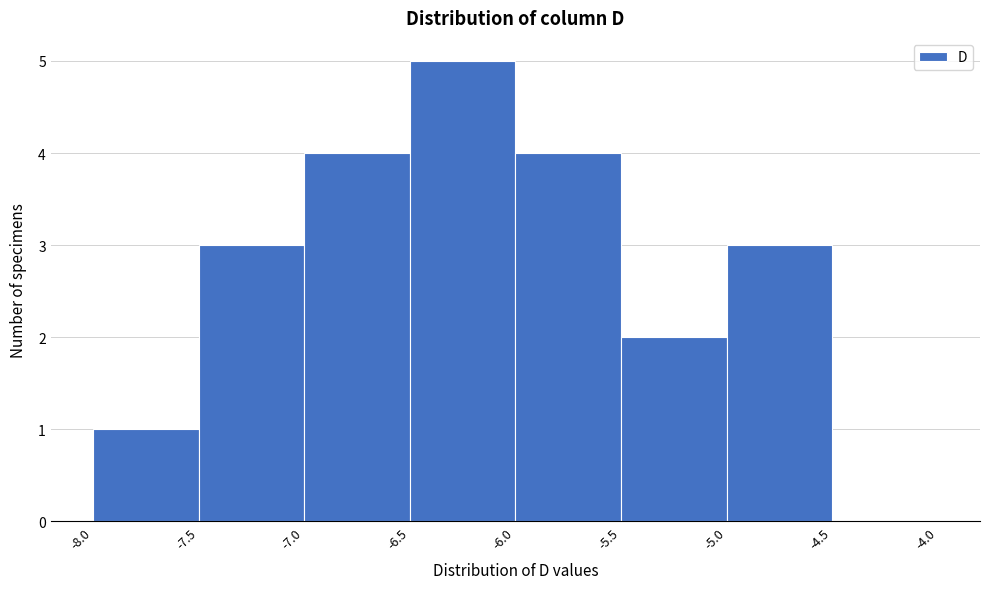

Reading left to right, list every bar in this chart as the range it spans on the x-axis followed by its height. The values are not printed on the chart, so give them approximately, as read against the axis.

-8.0 to -7.5: 1
-7.5 to -7.0: 3
-7.0 to -6.5: 4
-6.5 to -6.0: 5
-6.0 to -5.5: 4
-5.5 to -5.0: 2
-5.0 to -4.5: 3
-4.5 to -4.0: 0